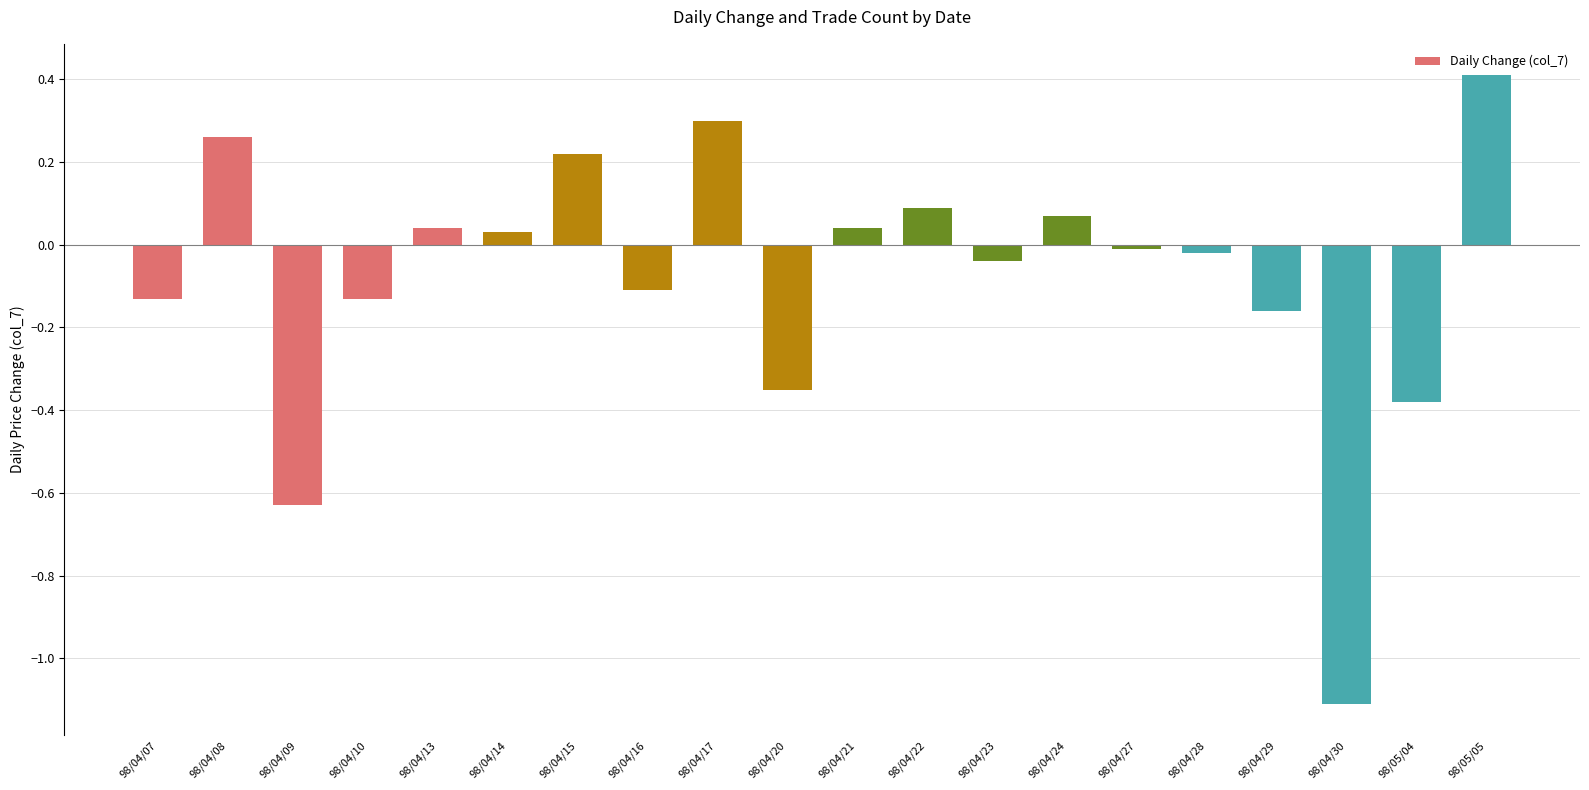

What is the difference between the maximum and minimum values?

1.5